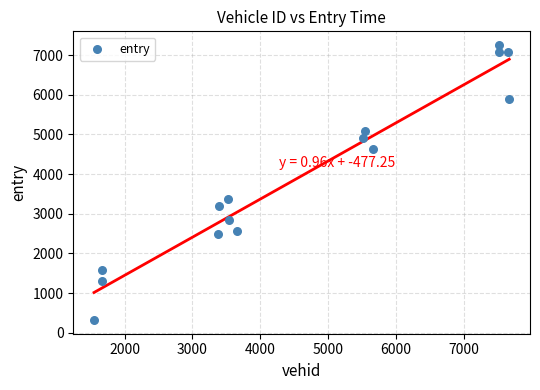

What Y value in the scatter plot is closest to 3786?

3380.0